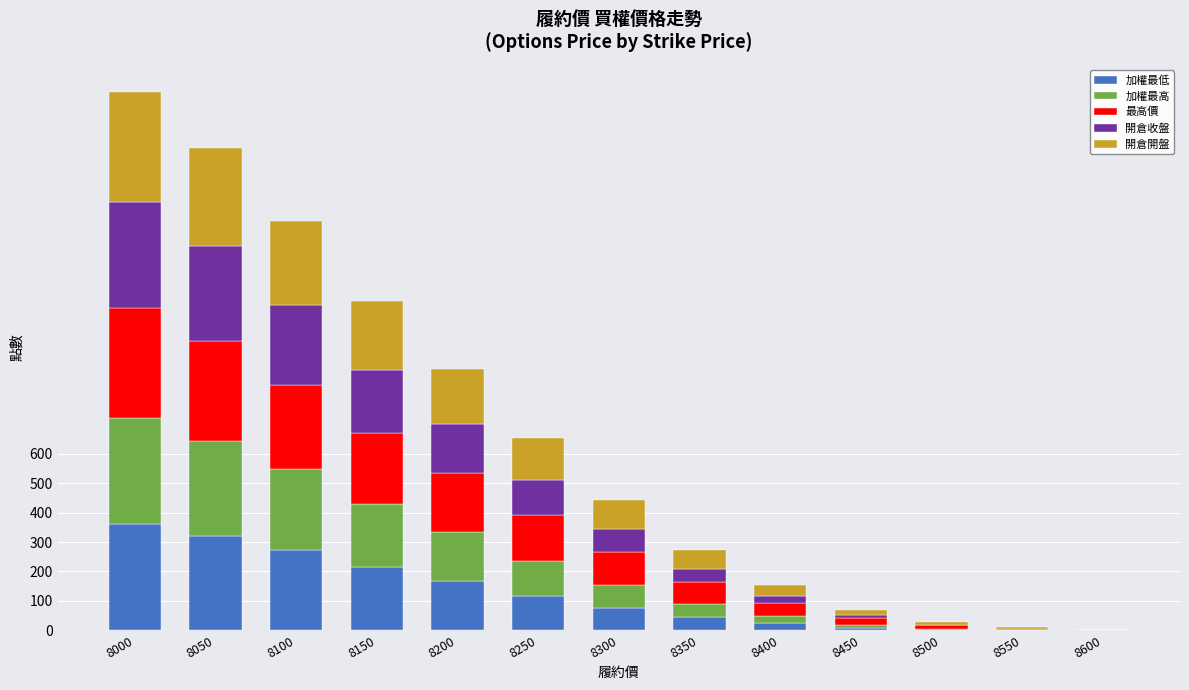

Are the bars grouped side by side (vs. stacked)?

No